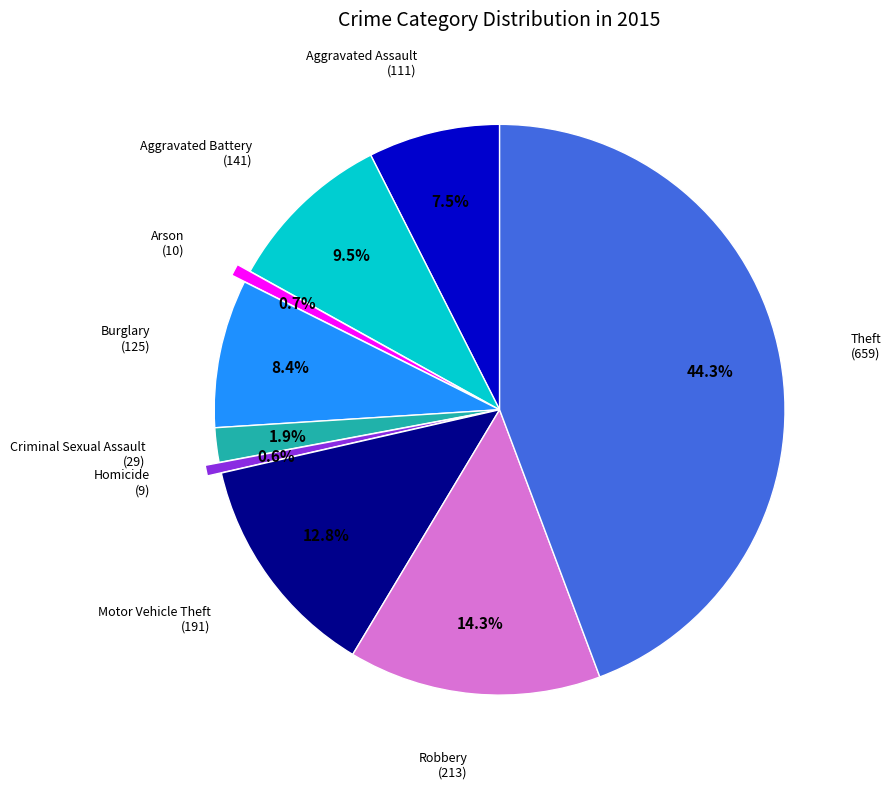

To the nearest percent, what is the average slice percentage?

11%